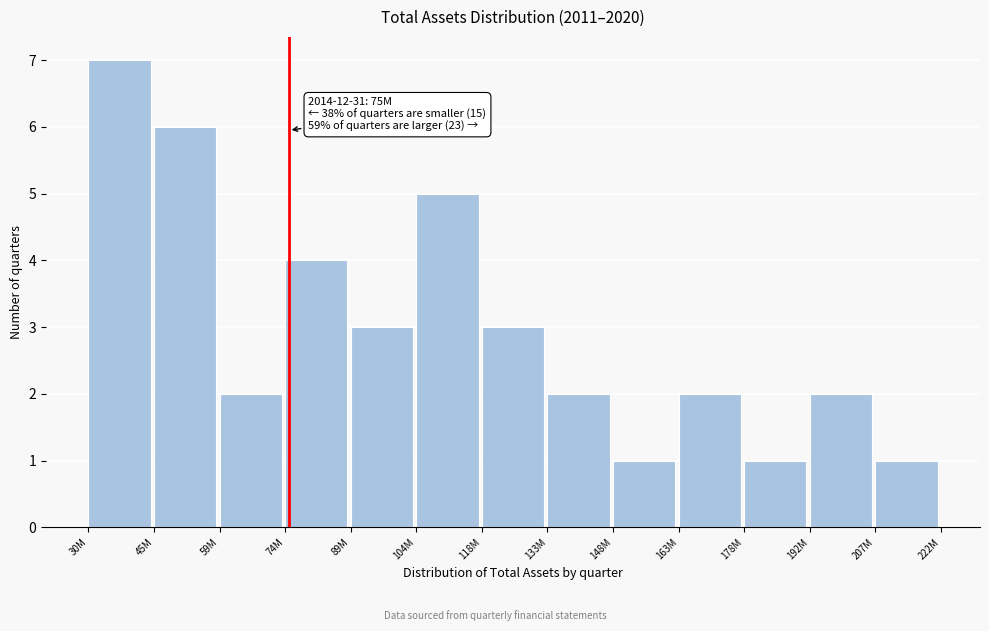

Reading right to left, list all the values displayed in this chart.

207M=1	192M=2	178M=1	163M=2	148M=1	133M=2	118M=3	104M=5	89M=3	74M=4	59M=2	45M=6	30M=7